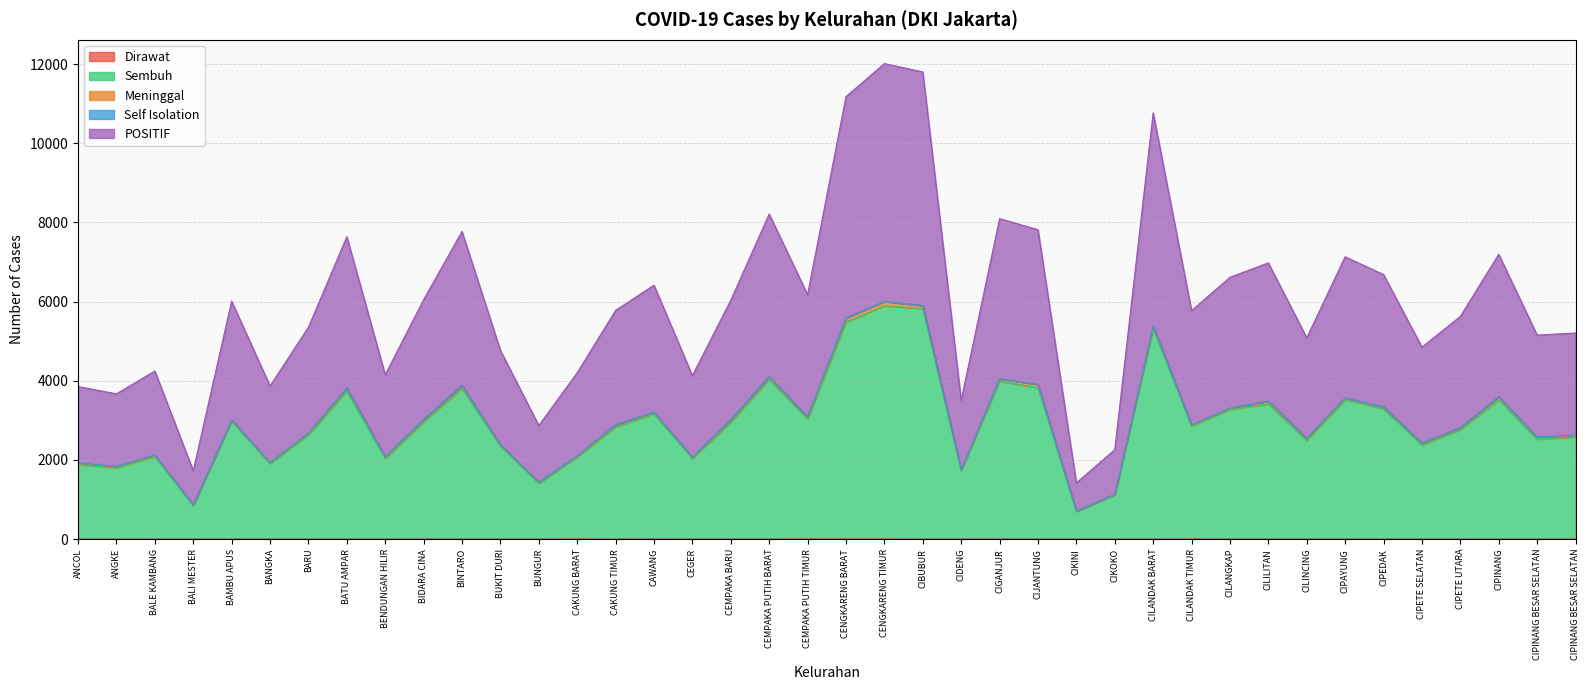

Which label corresponds to the largest value in the chart?

CENGKARENG TIMUR